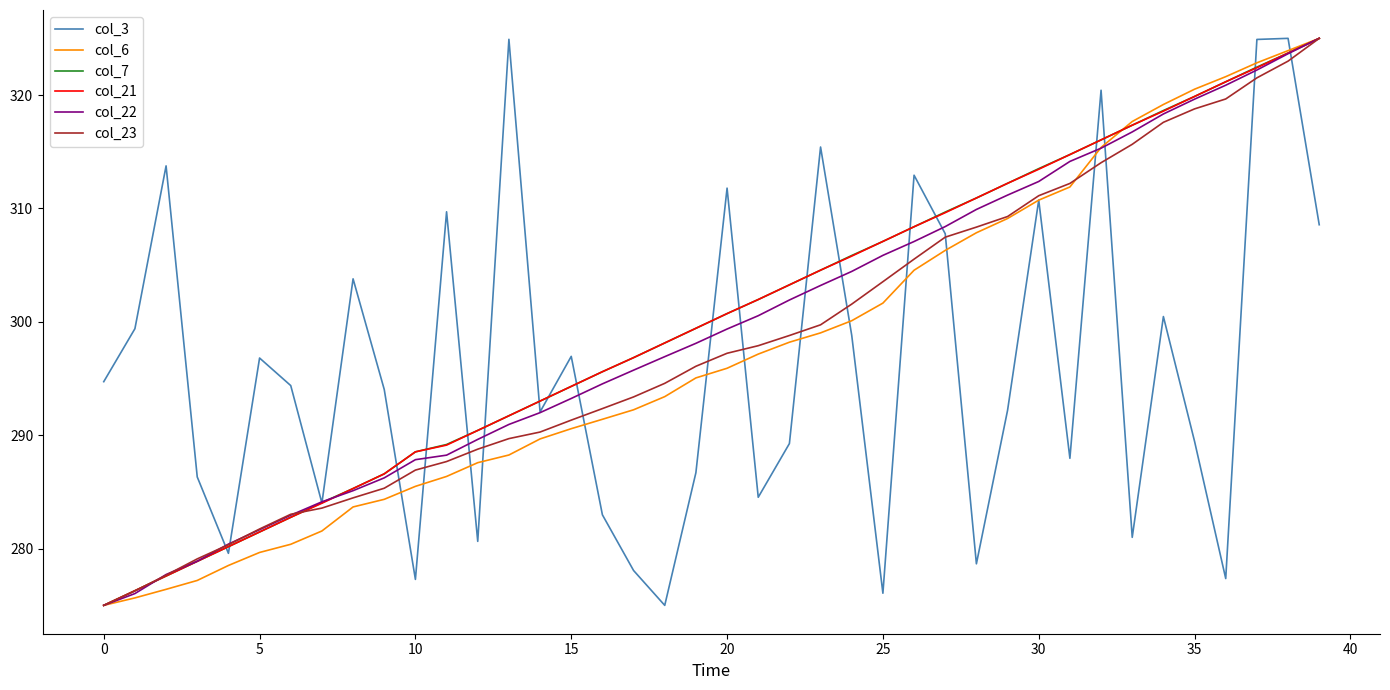

What is the minimum value shown in the chart?

275.0